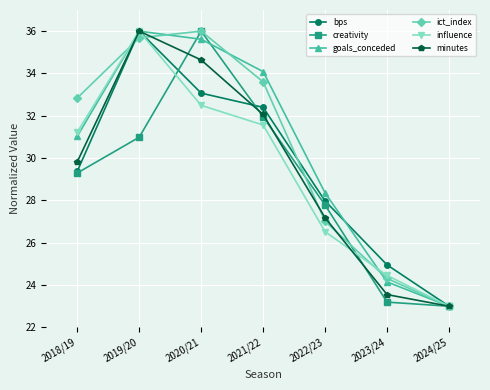

What position from the left is 2024/25?

7